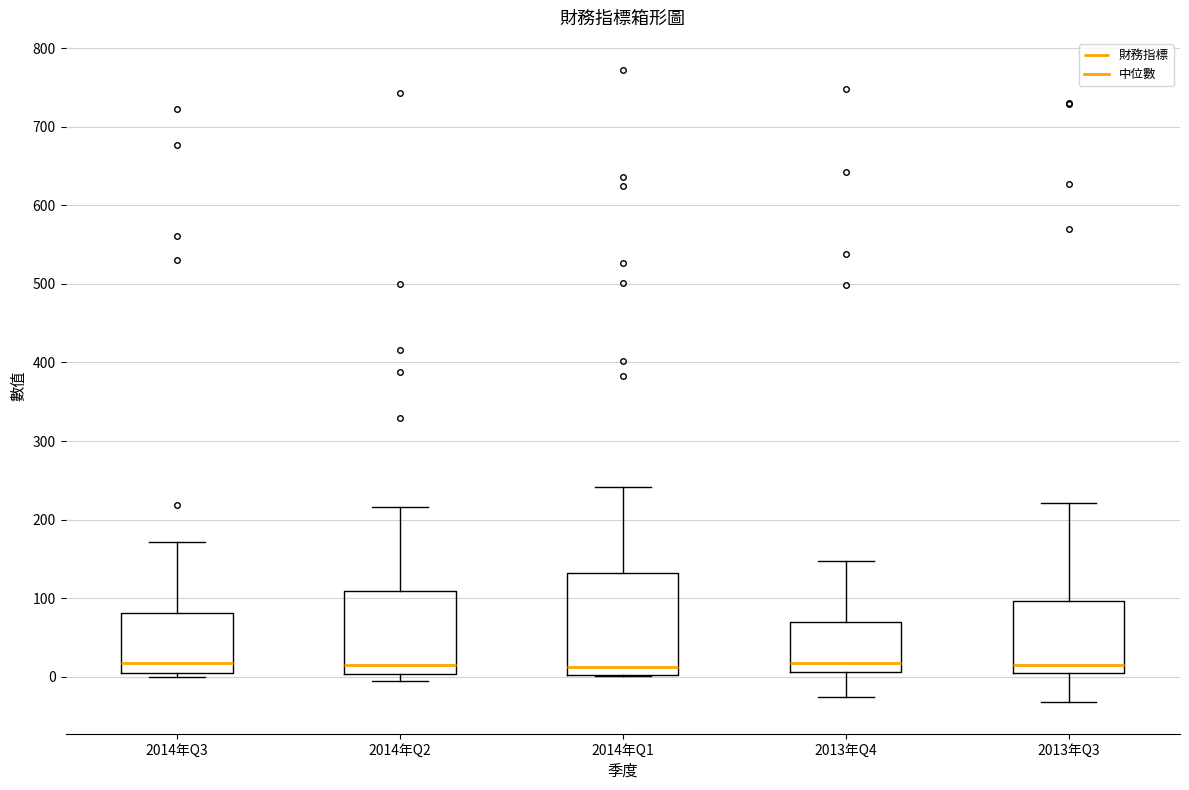

Where does the median line of the box for 2013年Q4 sit on the y-axis? The values are not printed on the chart, so give them approximately, as read against the axis.

20